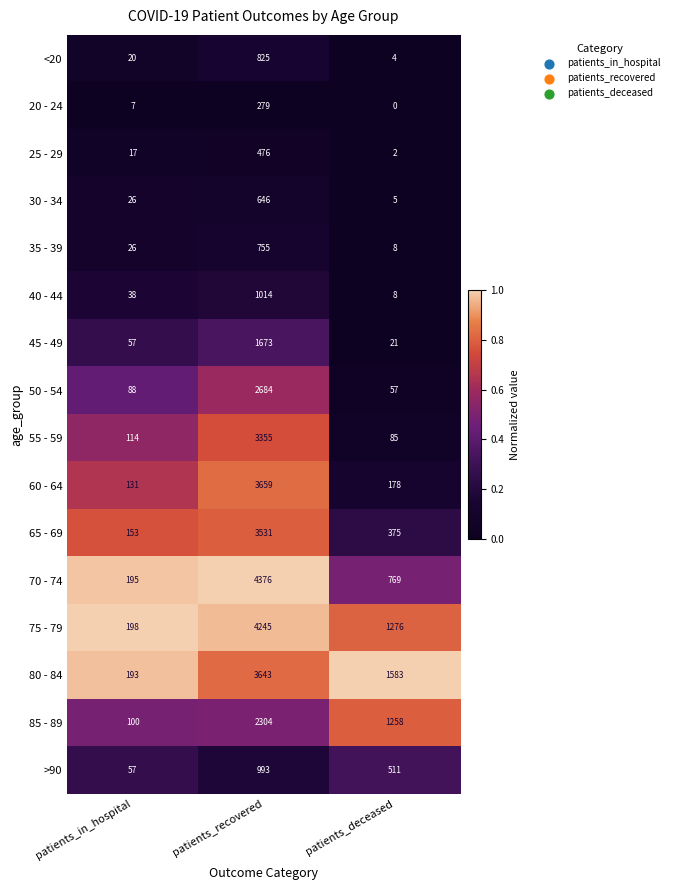

The value of 45 - 49 at patients_recovered is 1673. True or false?

True